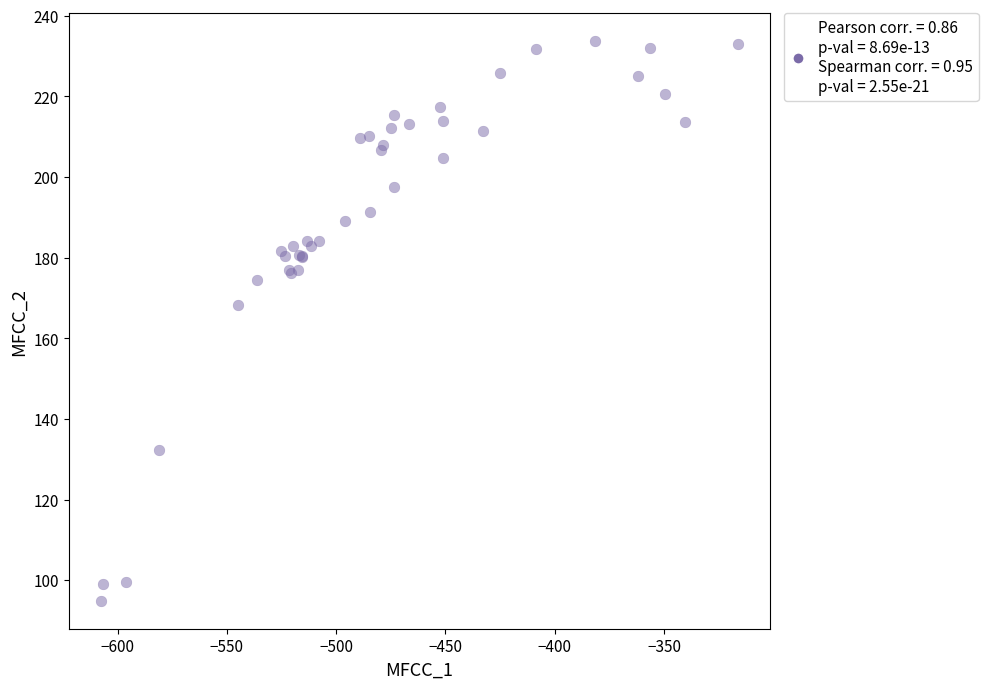

What Y value in the scatter plot is closest to 164?

168.4